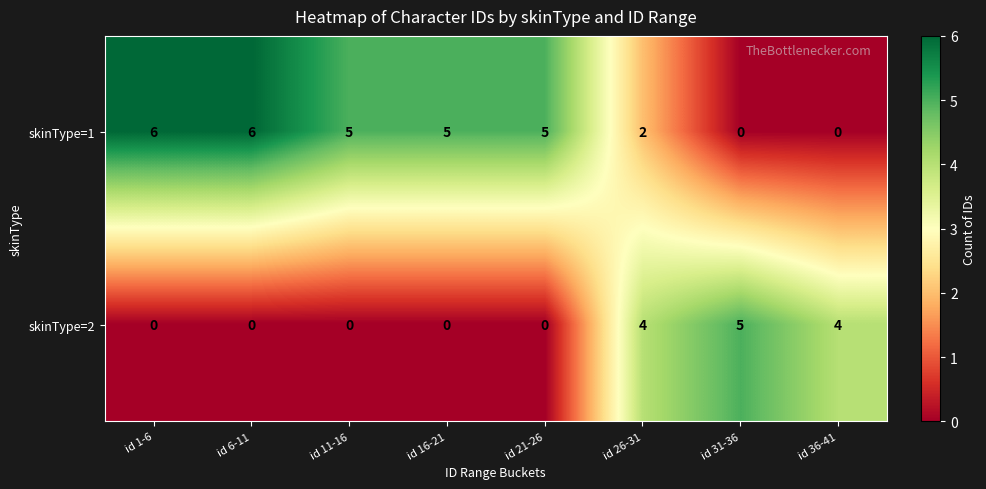

What is the sum of the skinType=1 values at id 16-21 and id 1-6?

11